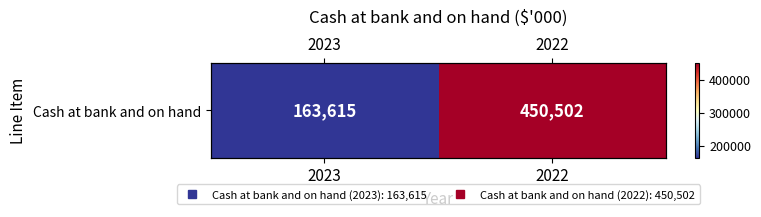

Between 2022 and 2023, which is larger?

2022